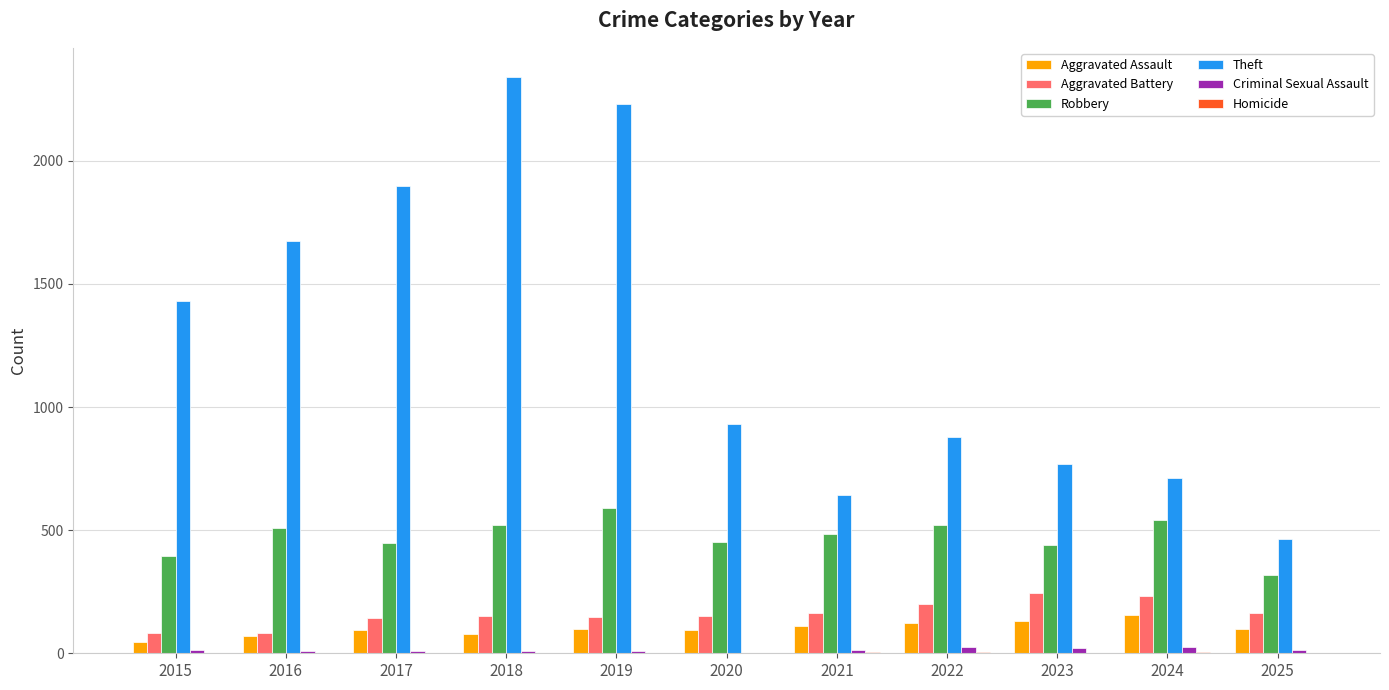

True or false: Aggravated Assault has a value of 154 at 2024.

True